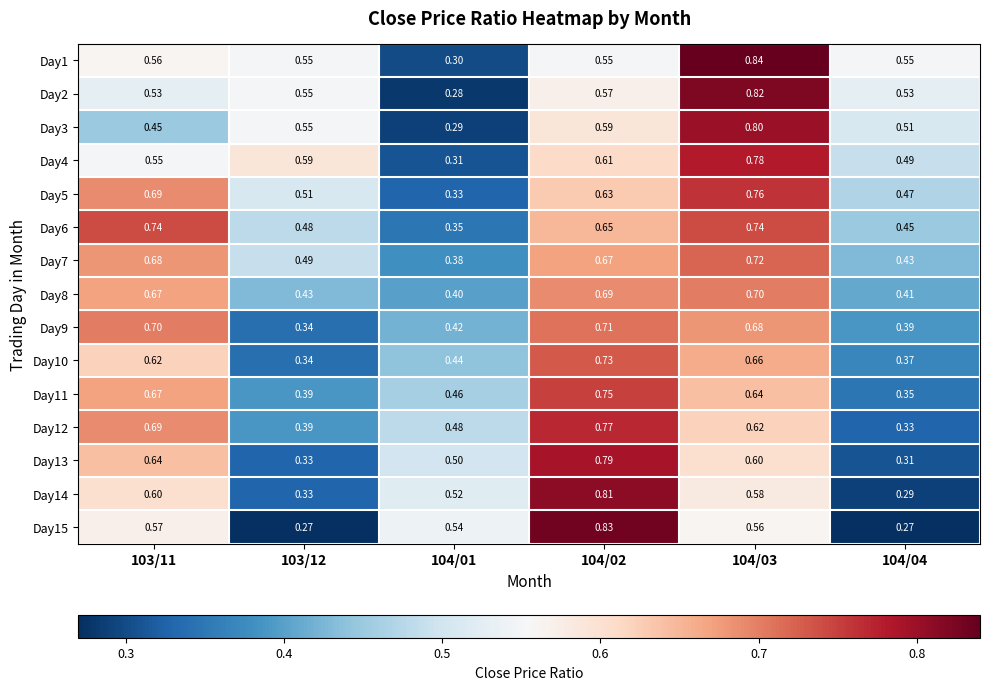

Is the value of Day14 at 104/02 greater than the value of Day5 at 103/11?

Yes